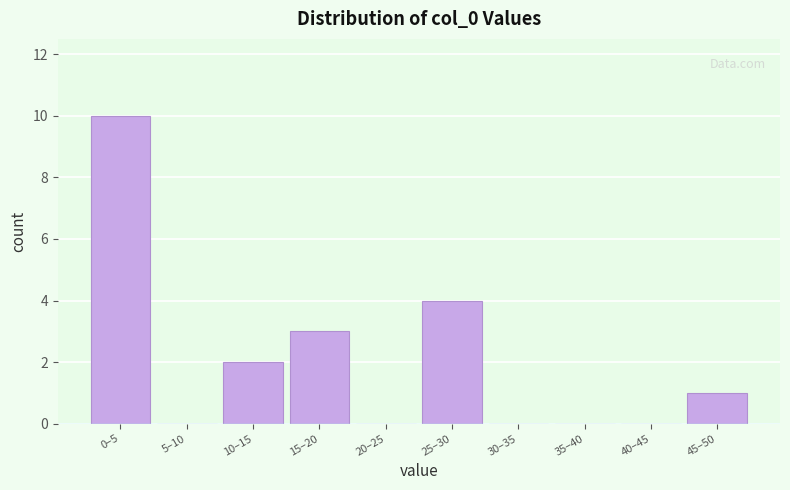

Reading right to left, what are all the values shown in this chart?

45–50=1	40–45=0	35–40=0	30–35=0	25–30=4	20–25=0	15–20=3	10–15=2	5–10=0	0–5=10